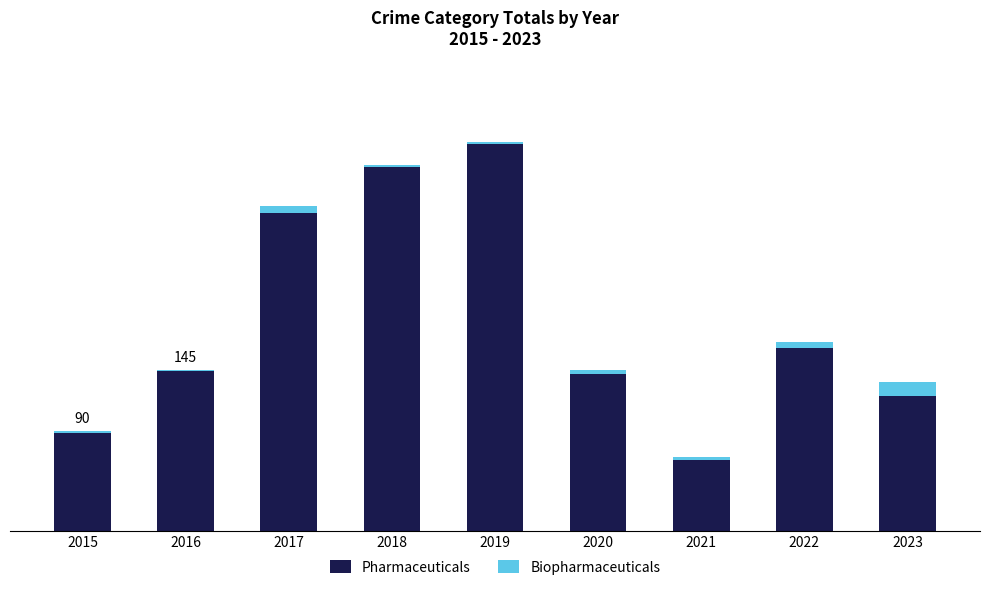

What are all the series names shown in the legend?

Pharmaceuticals, Biopharmaceuticals